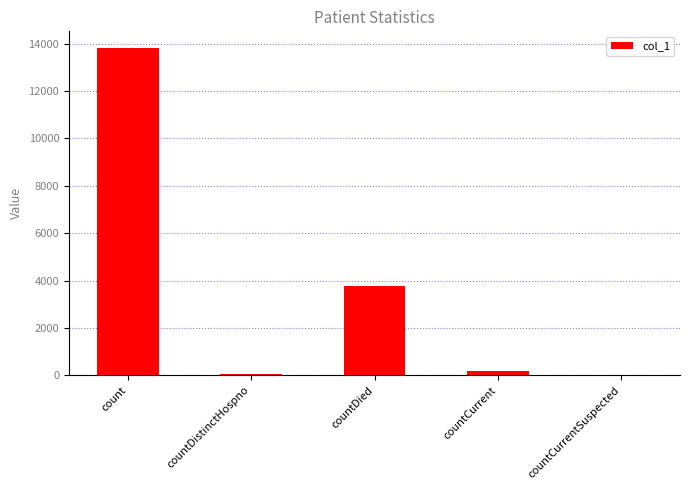

What is the sum of all values?

17839